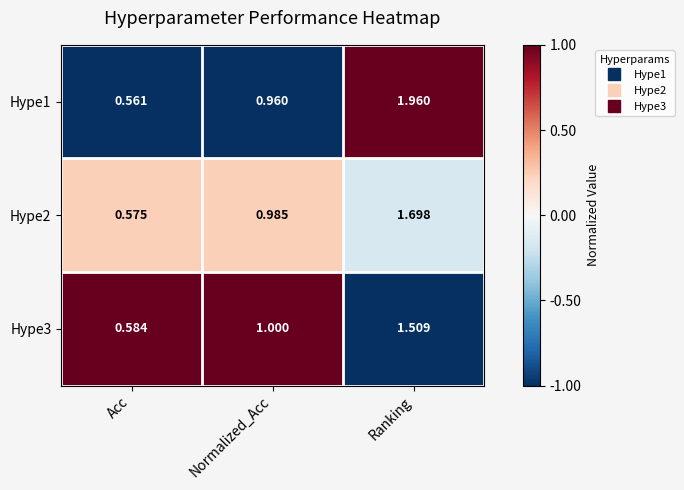

At which category does the chart reach its minimum across all series?

Acc